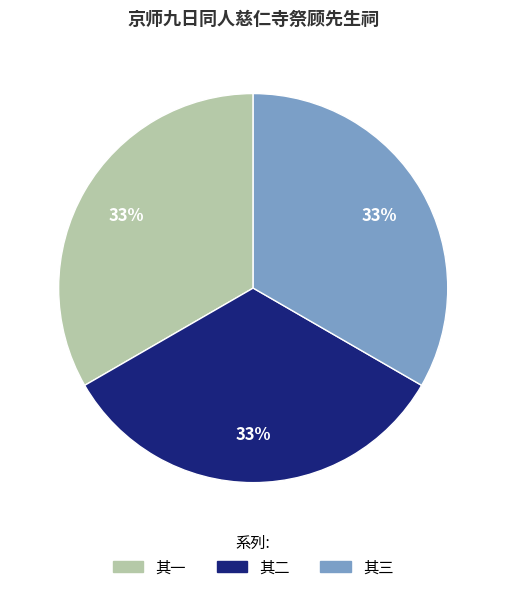

Does any single category account for the majority?

No